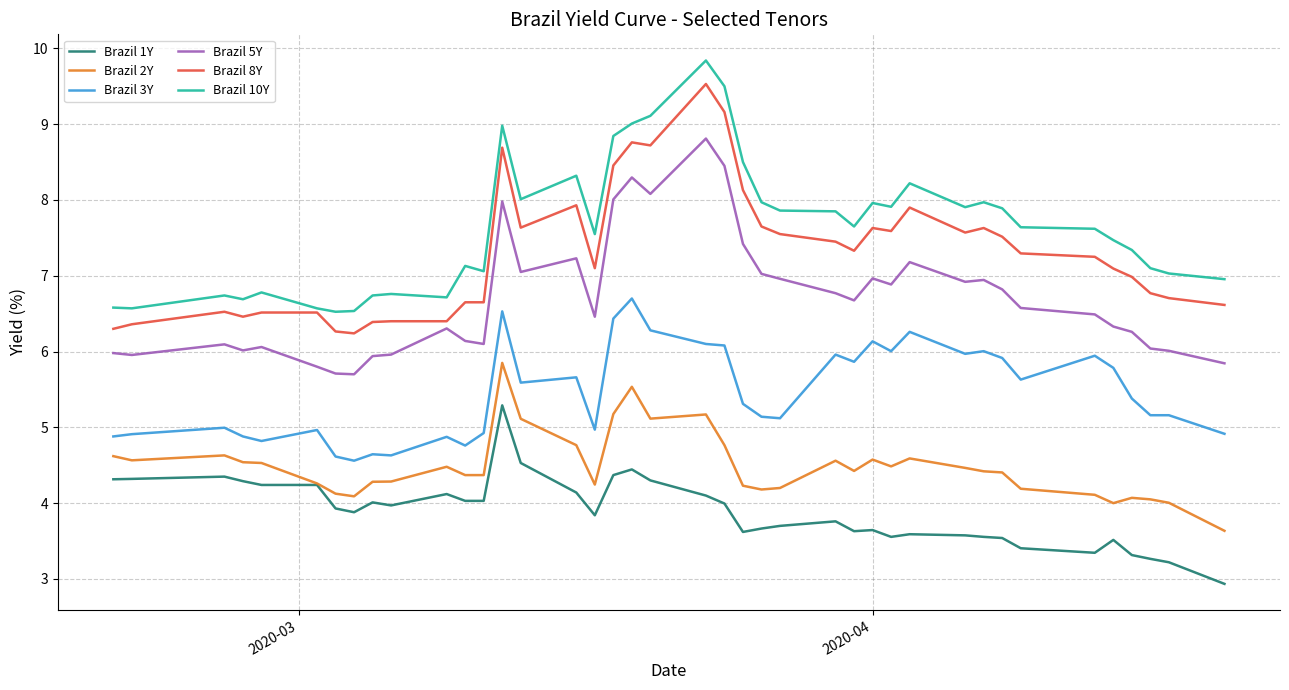

True or false: Brazil 1Y and Brazil 10Y cross at least once.

False